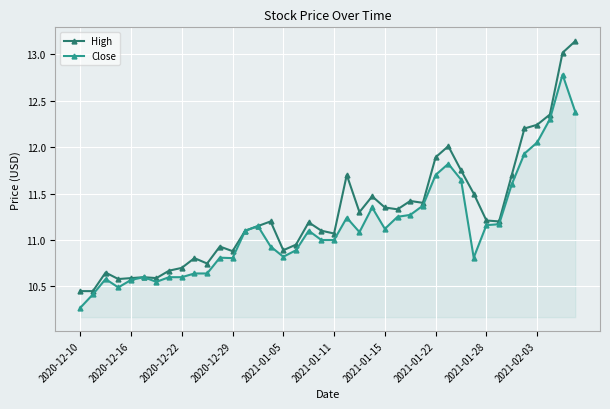

Is this an area chart (filled region under the line)?

No